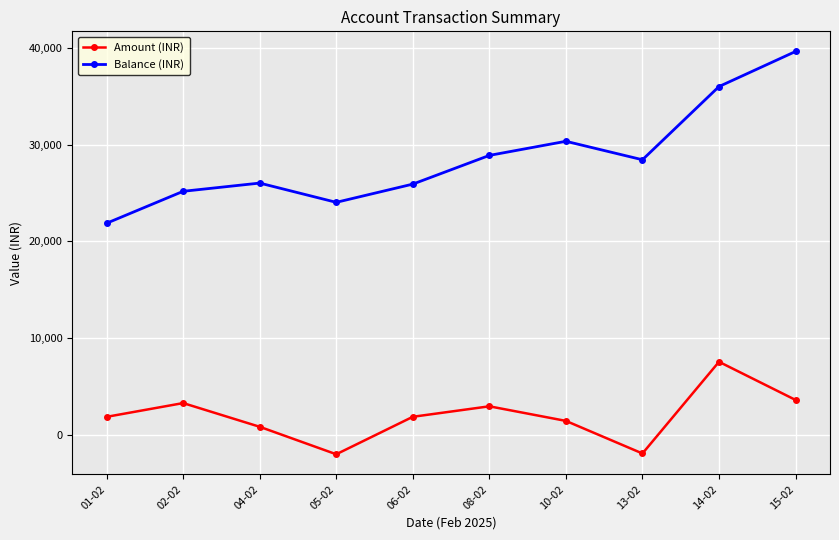

Read the Amount (INR) value at 15-02.

3623.1